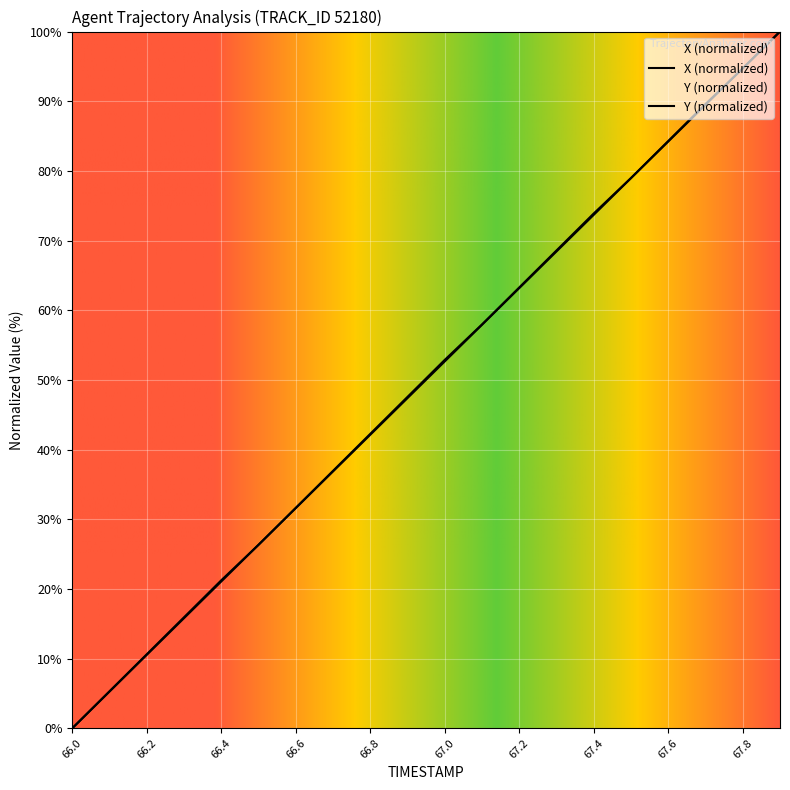

Rank the series by their maximum value, from highest to lowest.

X, Y